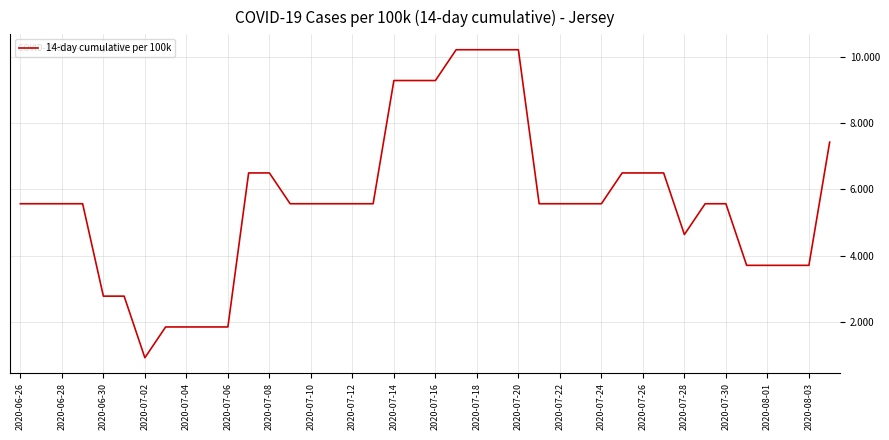

Reading right to left, transcribe all the data shown in this chart.

7.4	3.7	3.7	3.7	3.7	5.6	5.6	4.6	6.5	6.5	6.5	5.6	5.6	5.6	5.6	10.2	10.2	10.2	10.2	9.3	9.3	9.3	5.6	5.6	5.6	5.6	5.6	6.5	6.5	1.9	1.9	1.9	1.9	0.9	2.8	2.8	5.6	5.6	5.6	5.6